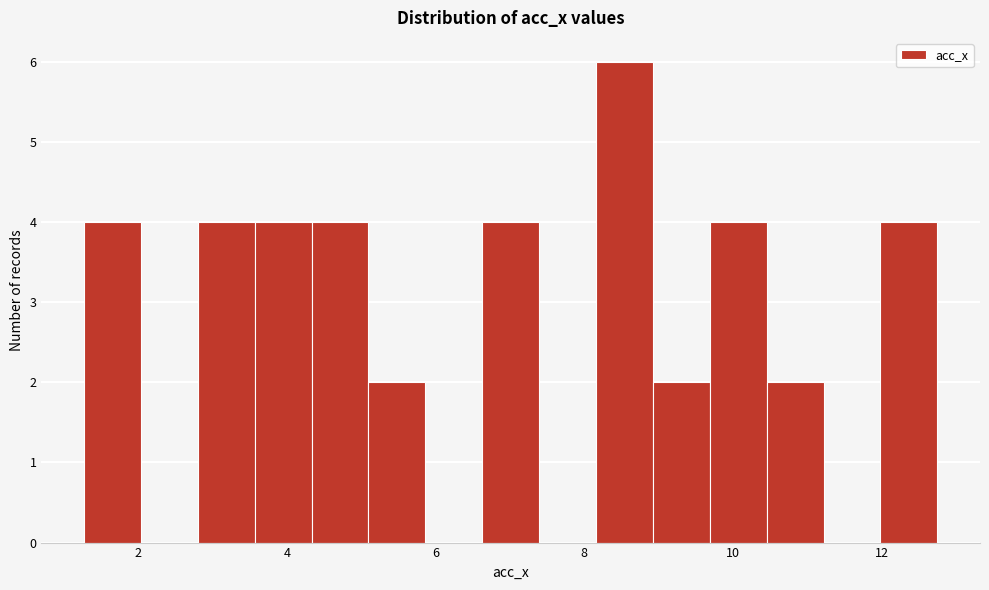

Around what value on the x-axis is the tallest bar? Give the approximate position of its centre, as read against the axis.

8.6